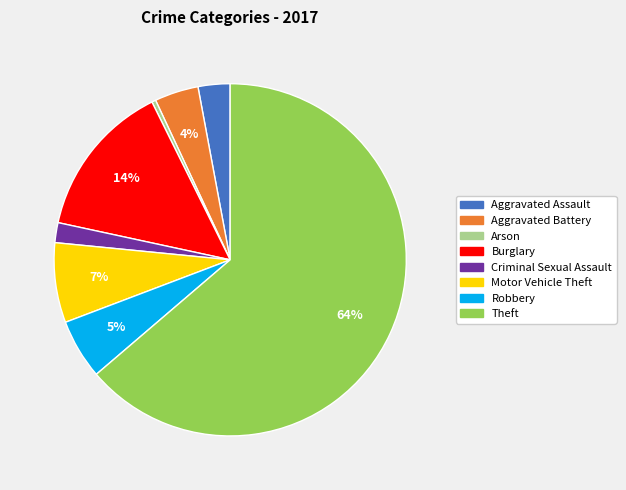

To the nearest percent, what is the combined percentage of Criminal Sexual Assault and Aggravated Battery?

6%